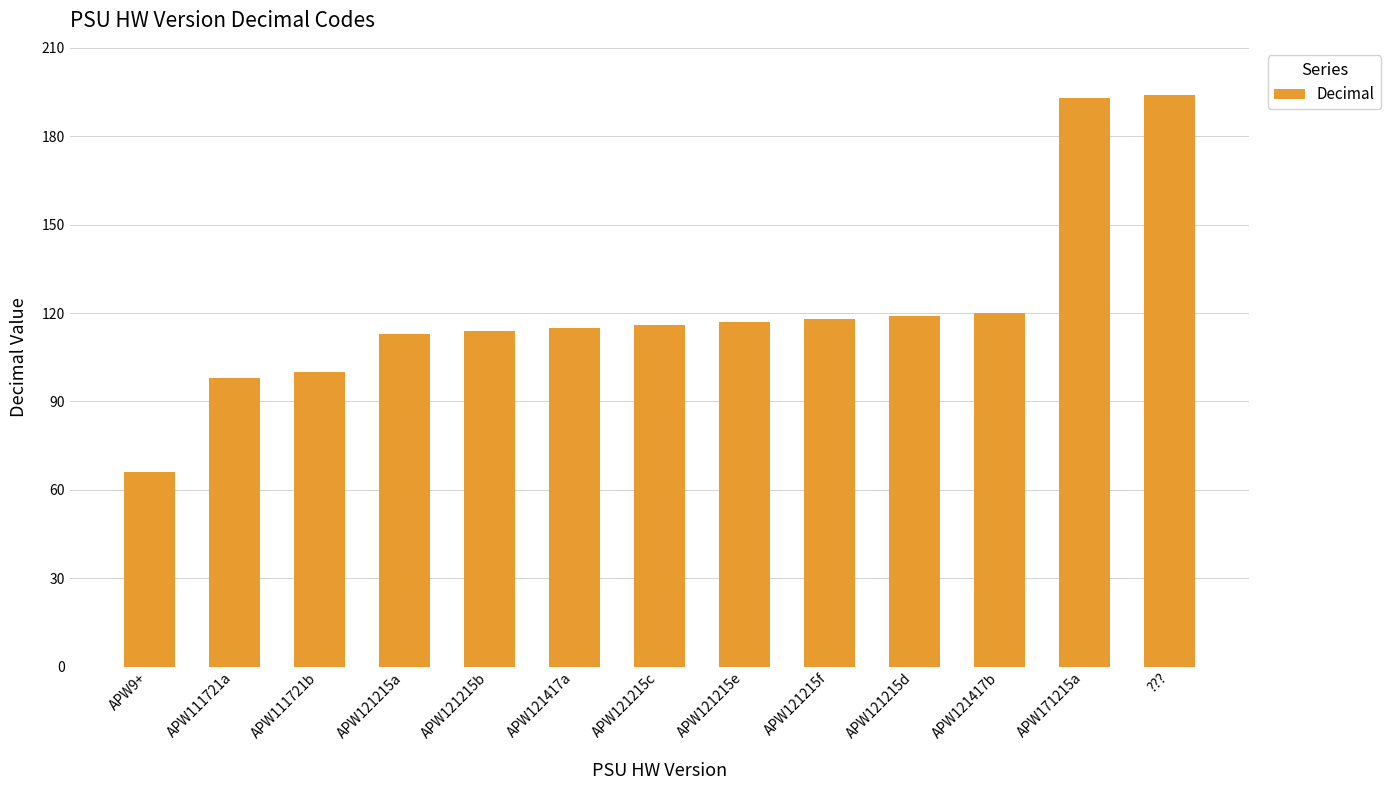

Approximately how many times larger is the value at APW121417a compared to APW171215a?

0.6